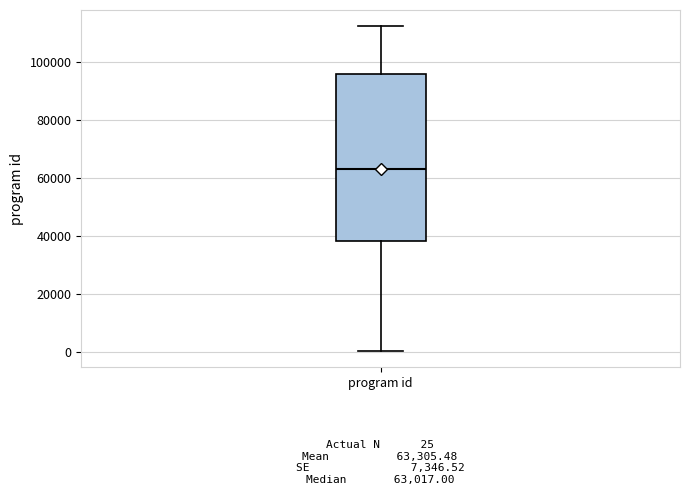

Read this box plot against the y-axis: the position of the median line, the range covered by the box, and the ends of both whiskers. The values are not printed on the chart, so give them approximately, as read against the axis.

median 64000, box 38000 to 96000, whiskers 0 to 112000